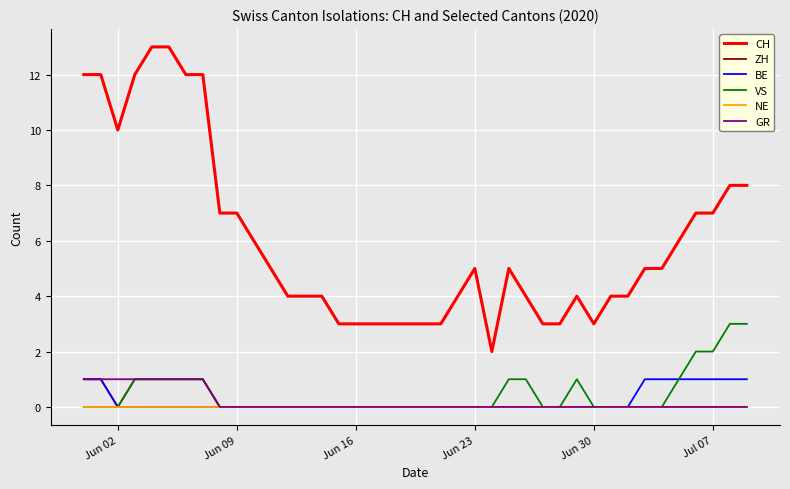

True or false: BE and CH intersect in this chart.

False